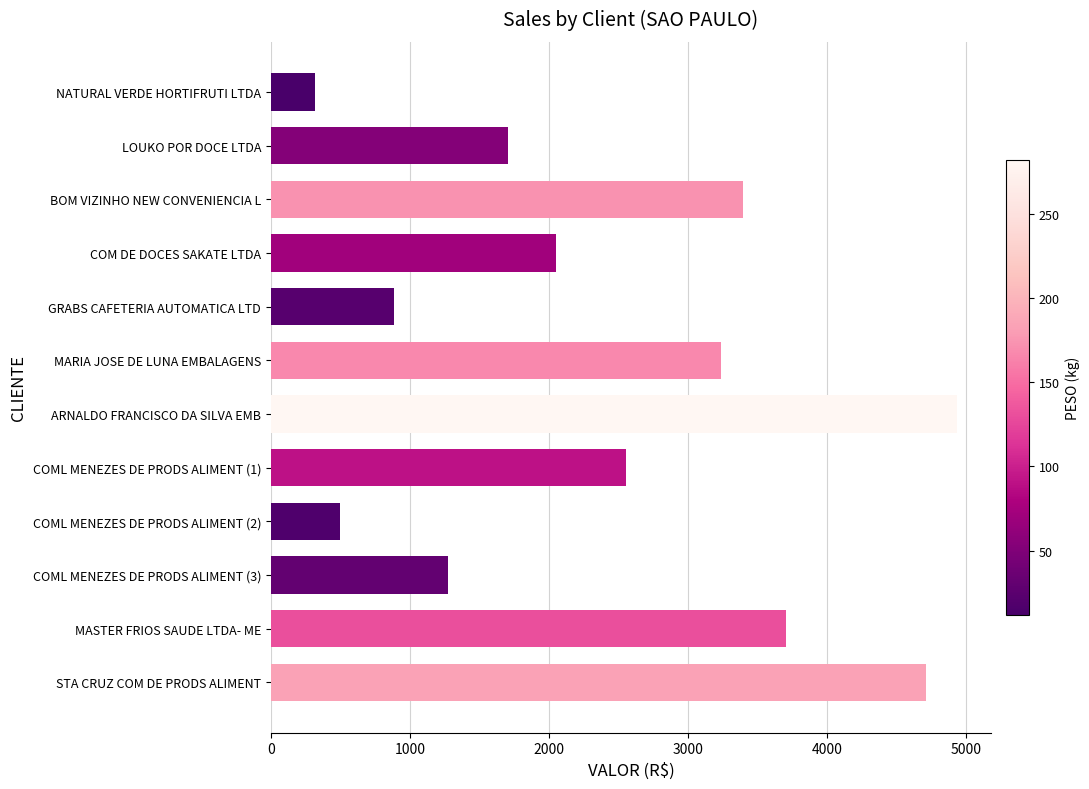

How many series are shown in this chart?

1